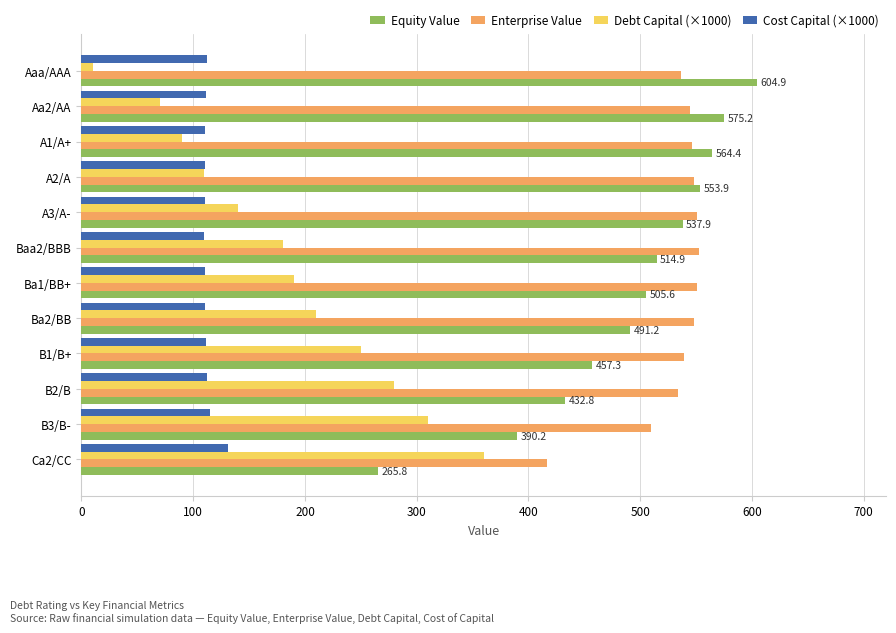

The value of Equity Value at Ba1/BB+ is 505.6. True or false?

True